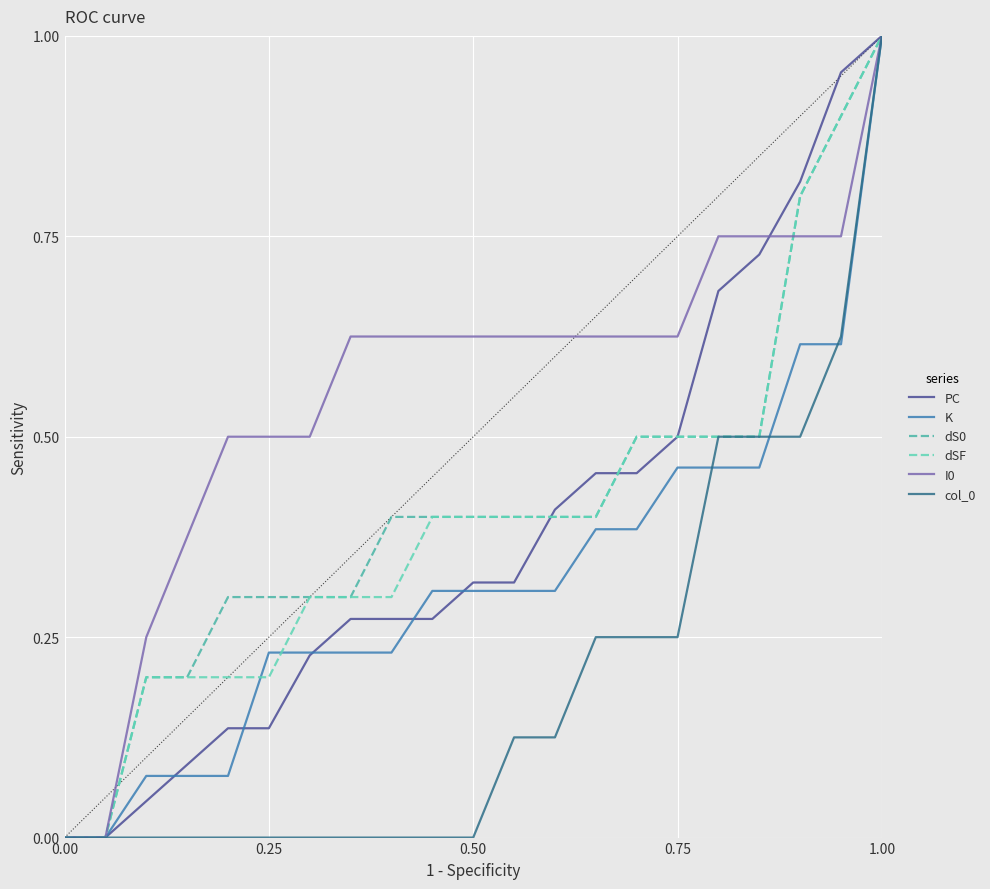

How many distinct data groups are displayed?

6